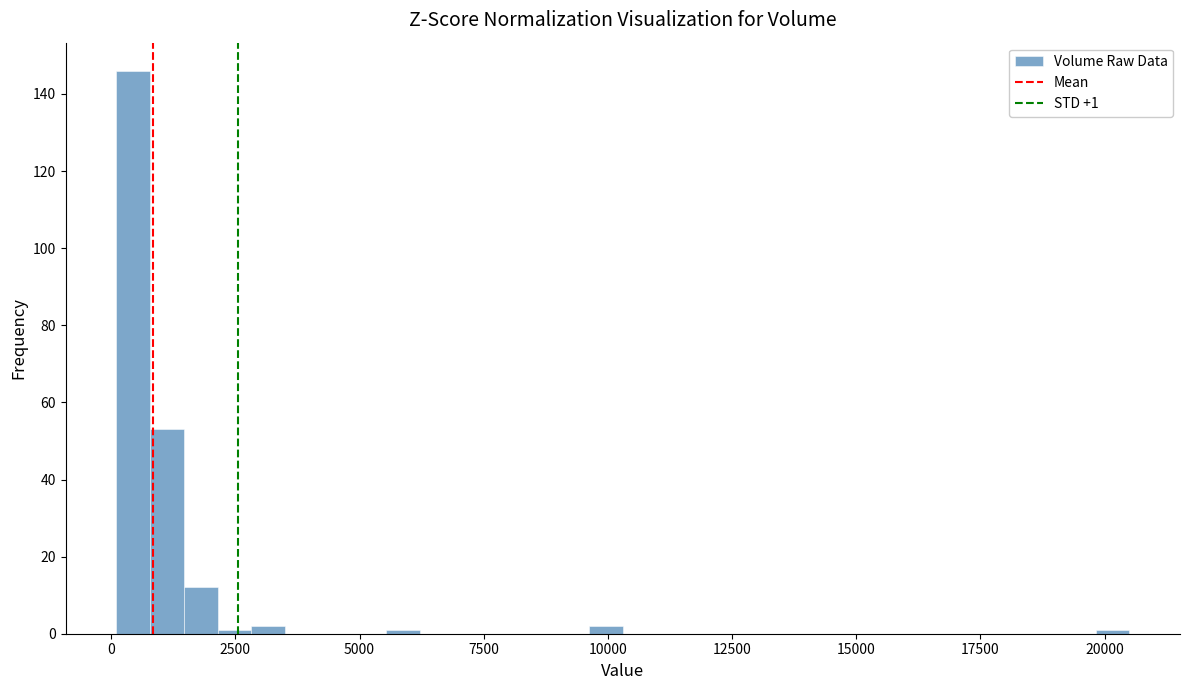

Read against the x-axis, roughly where is the centre of the tallest bar?

500